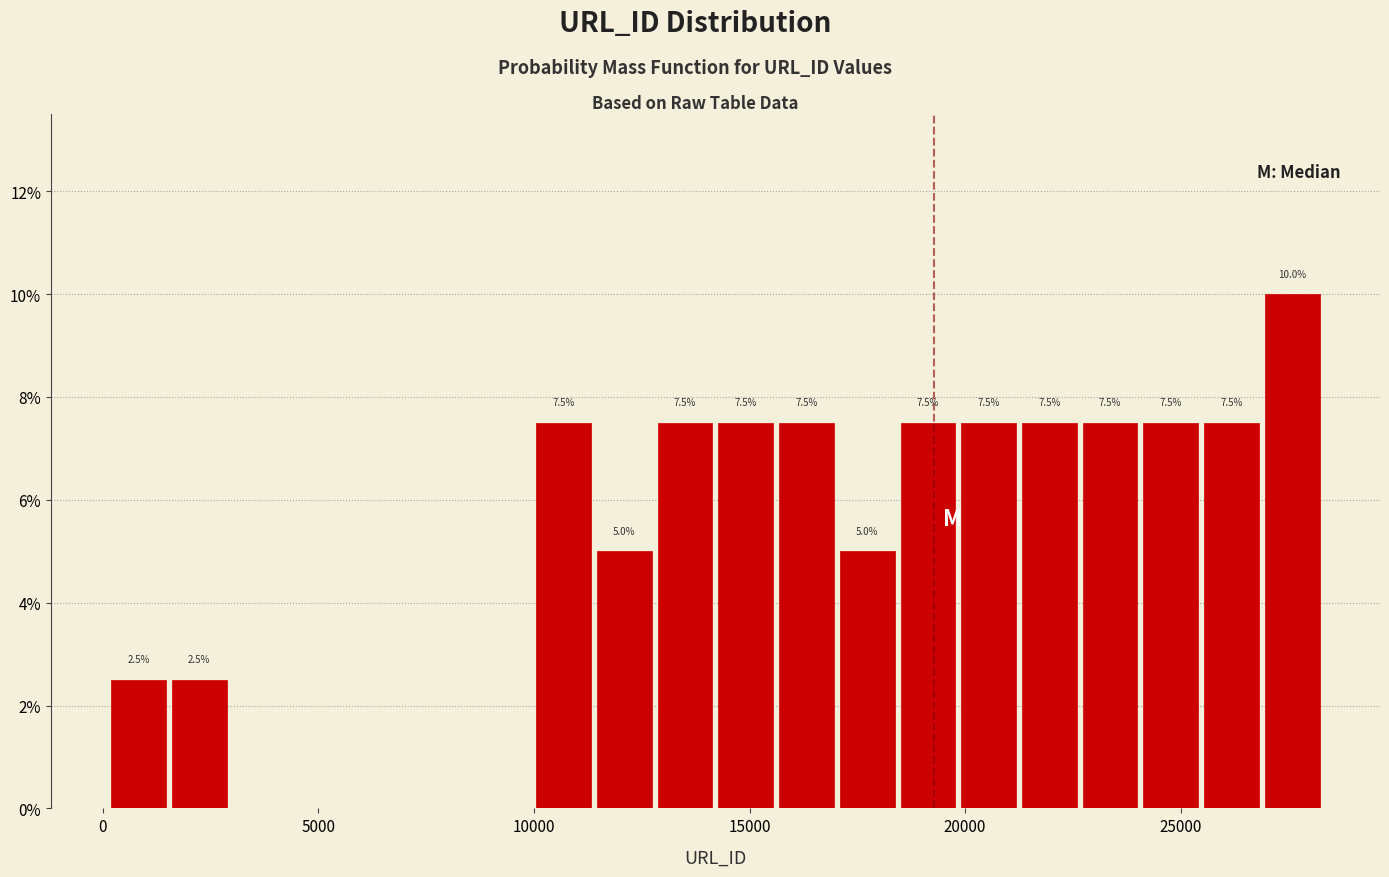

Around what value on the x-axis is the tallest bar? Give the approximate position of its centre, as read against the axis.

27500